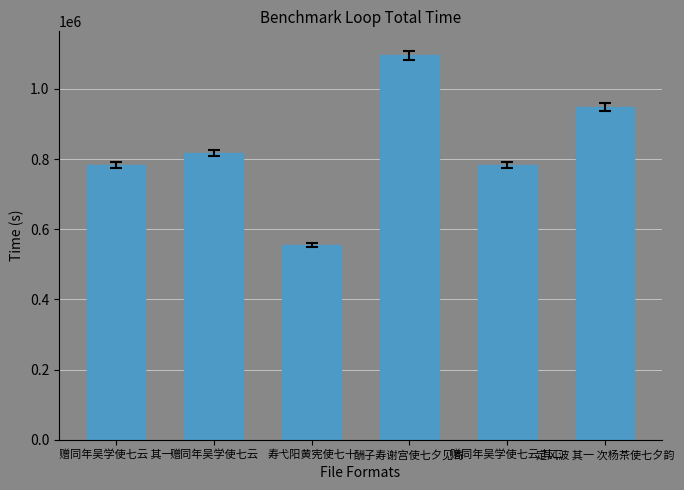

What is the maximum value shown in the chart?

1095559